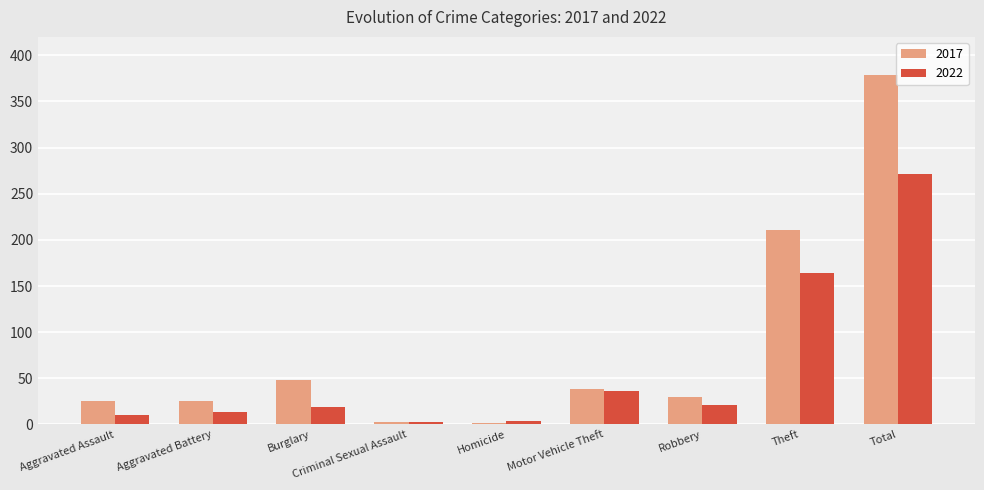

True or false: 2022 has a value of 37 at Robbery.

False